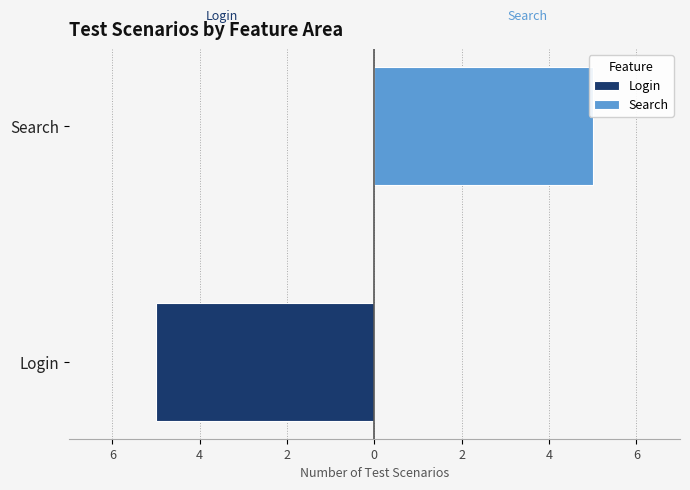

How many distinct data groups are displayed?

2